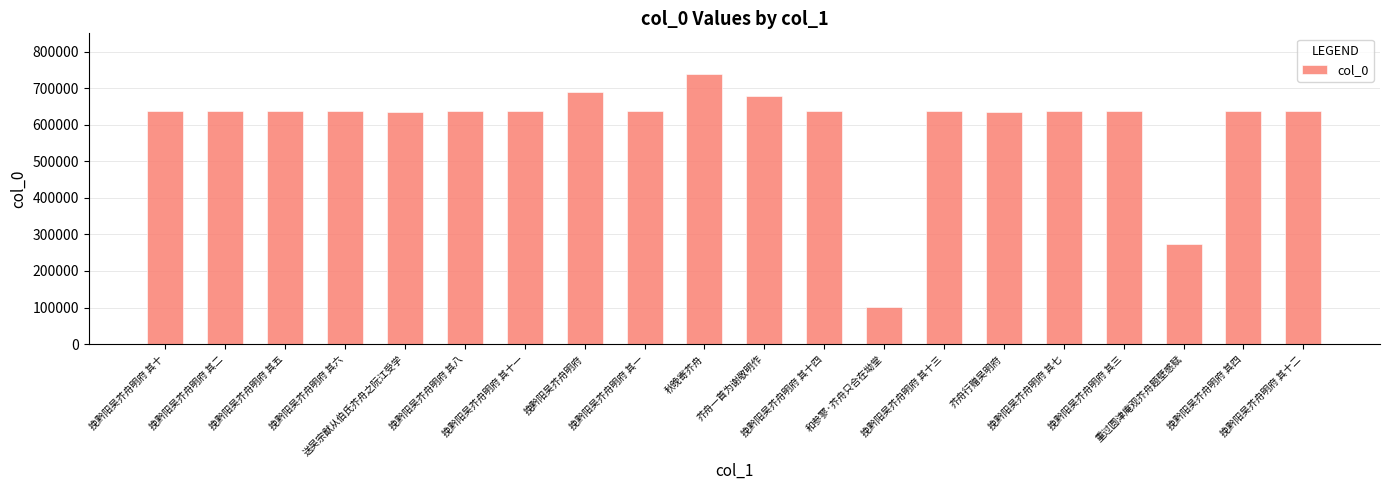

Is it true that the value at 芥舟行赠吴明府 is 635448?

True